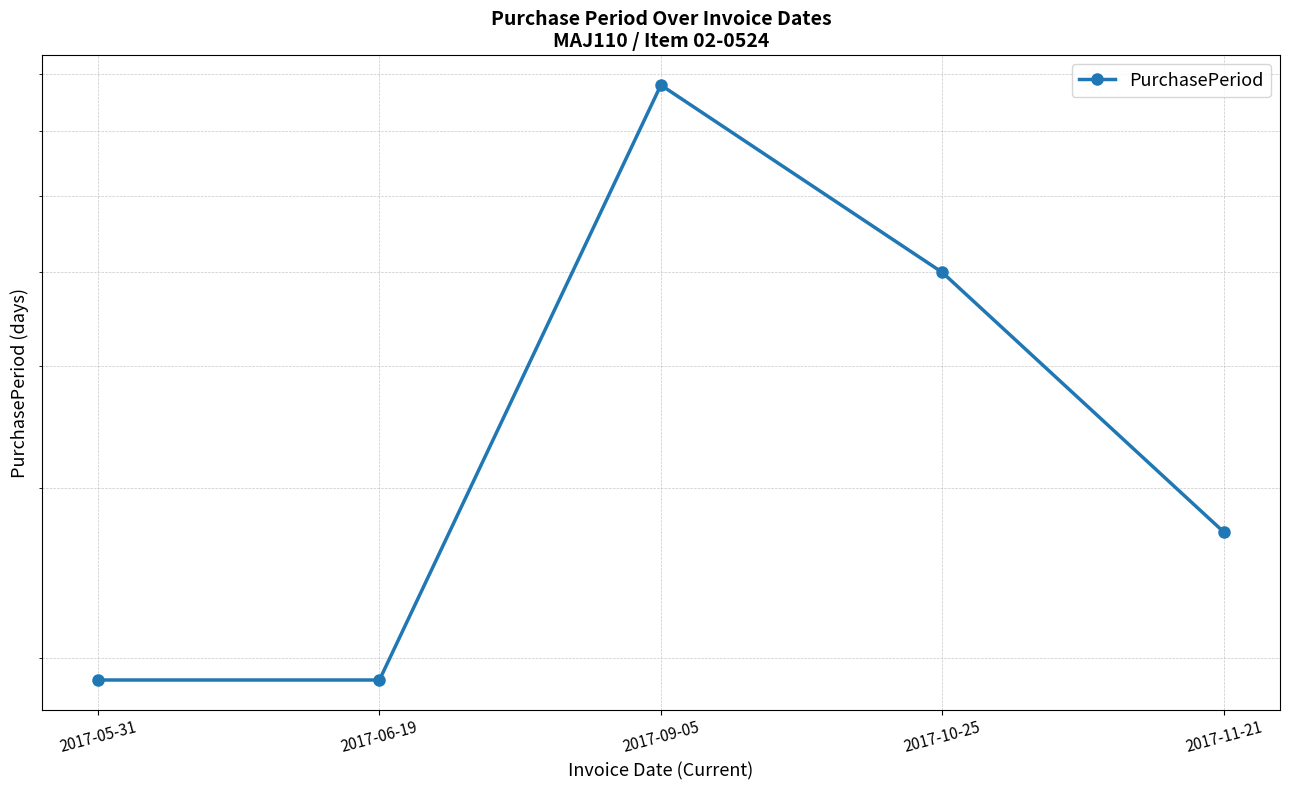

List the labels in order of value, largest first.

2017-09-05, 2017-10-25, 2017-11-21, 2017-05-31, 2017-06-19